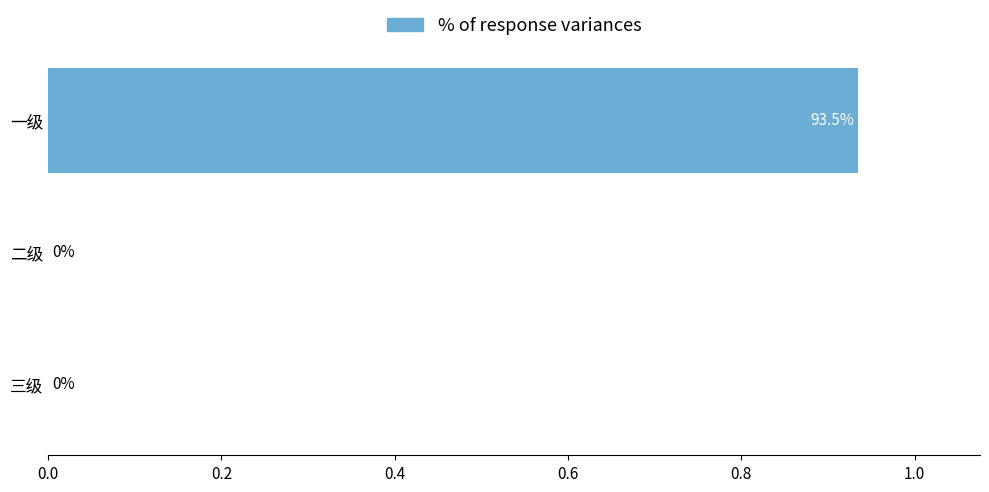

The chart shows a value of 0.0 at 二级. True or false?

True